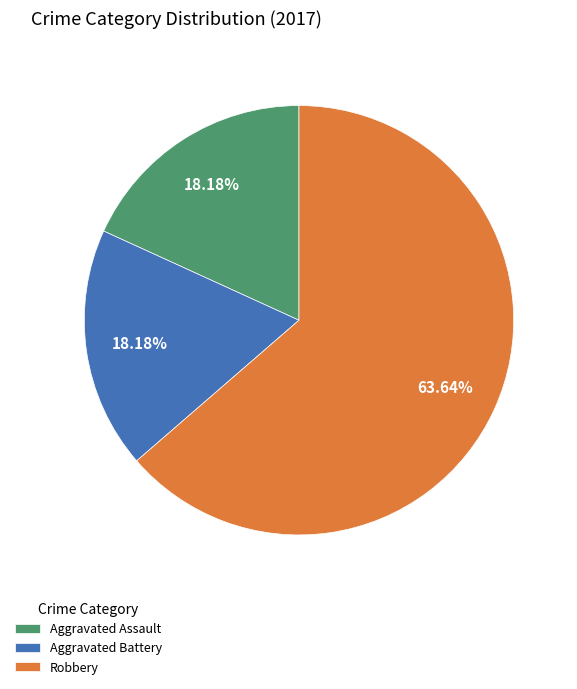

How many segments does this pie chart have?

3